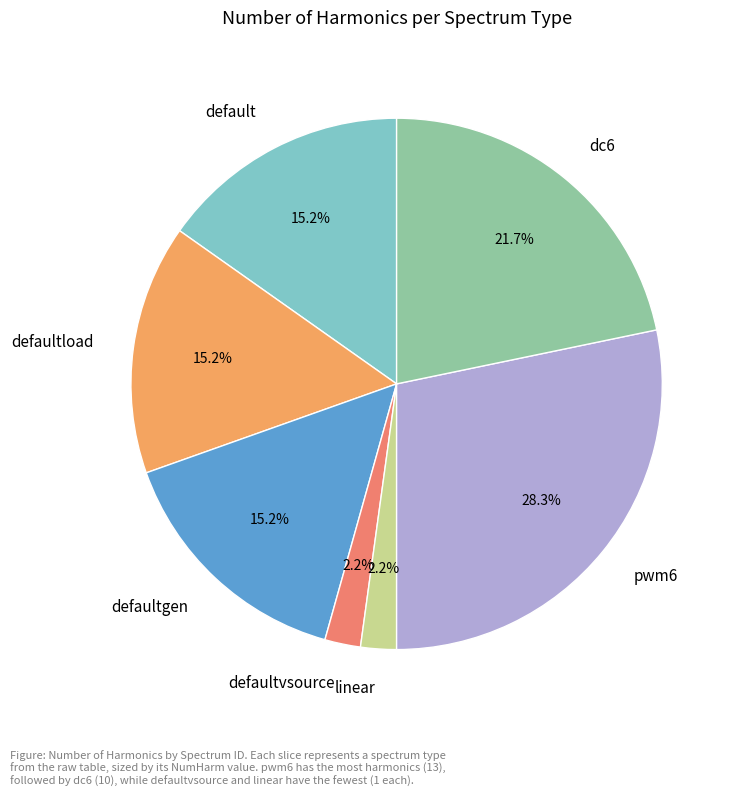

Does any single category account for the majority?

No